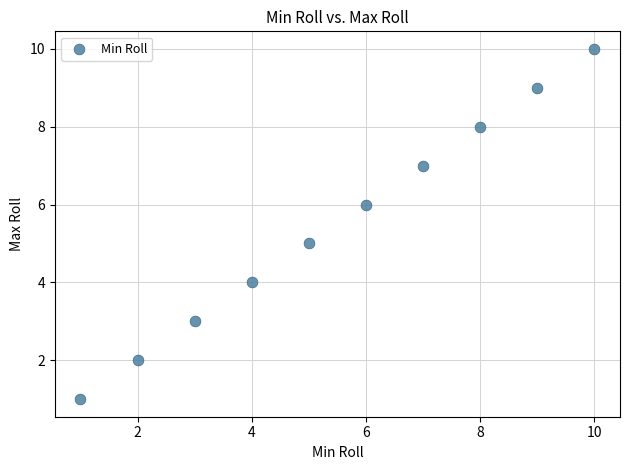

What is the average X value?

6